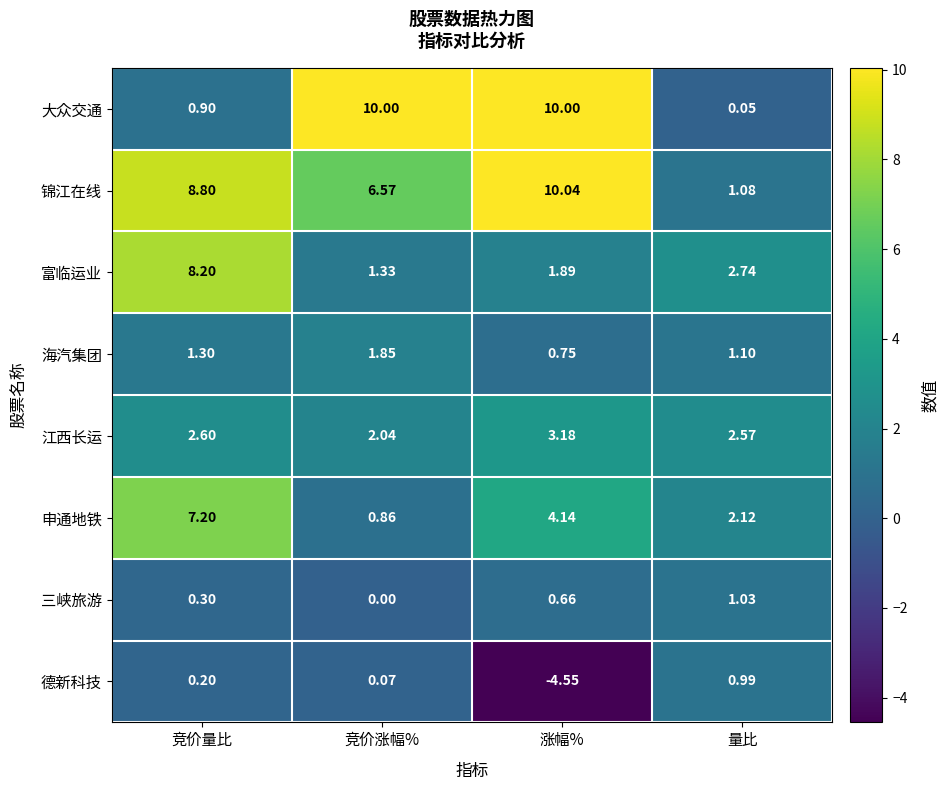

What is the difference between the highest and lowest values at 涨幅%?

14.6